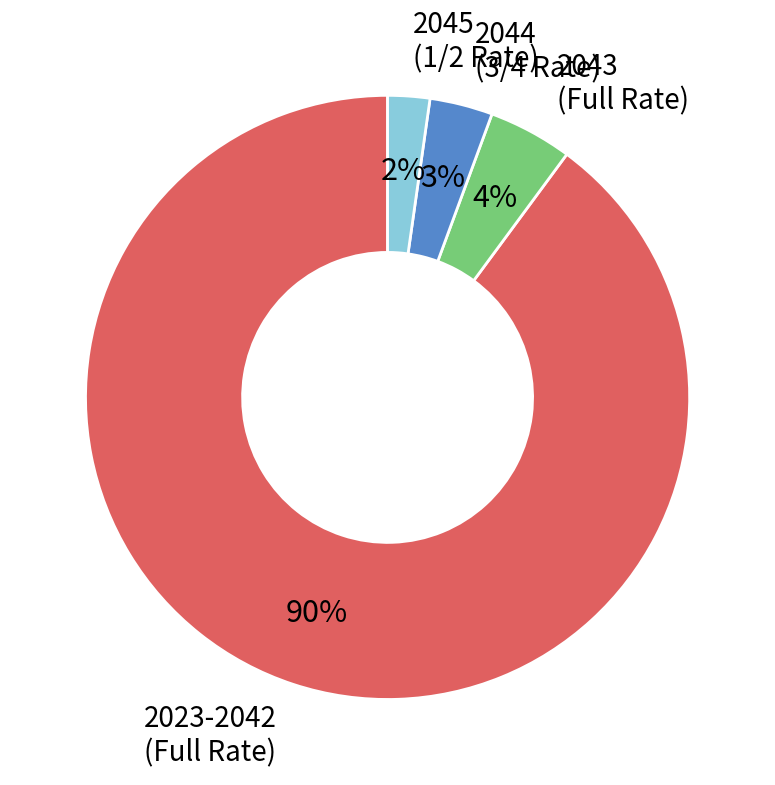

How many slices are in this pie chart?

4